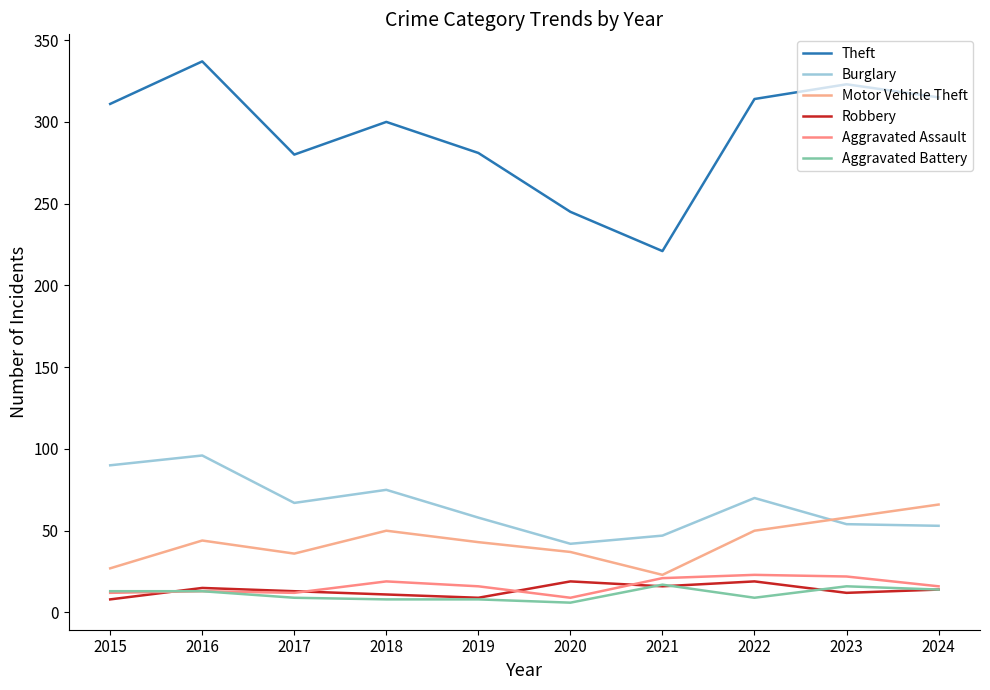

At which label does Robbery reach its peak?

2020